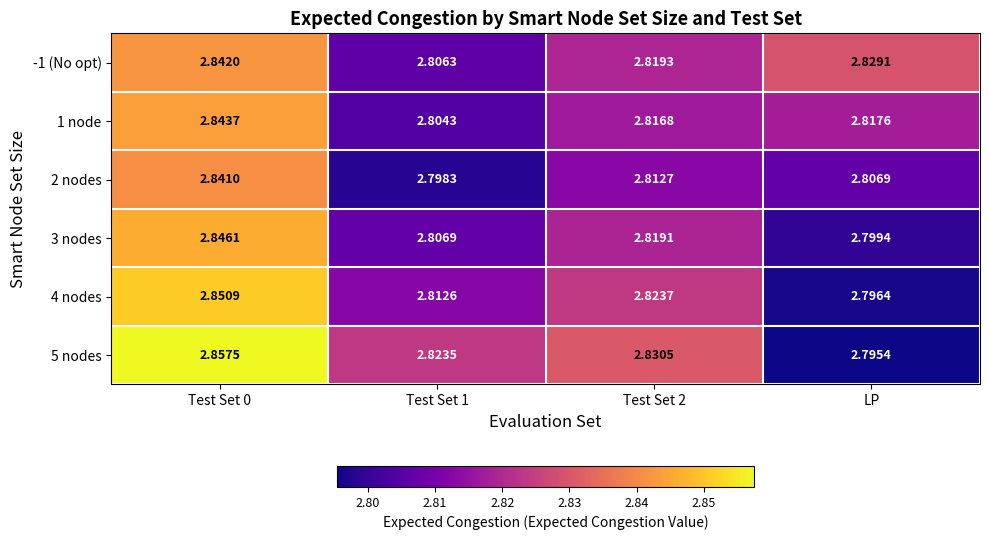

Is the value of 1 node at Test Set 2 greater than the value of 4 nodes at LP?

Yes